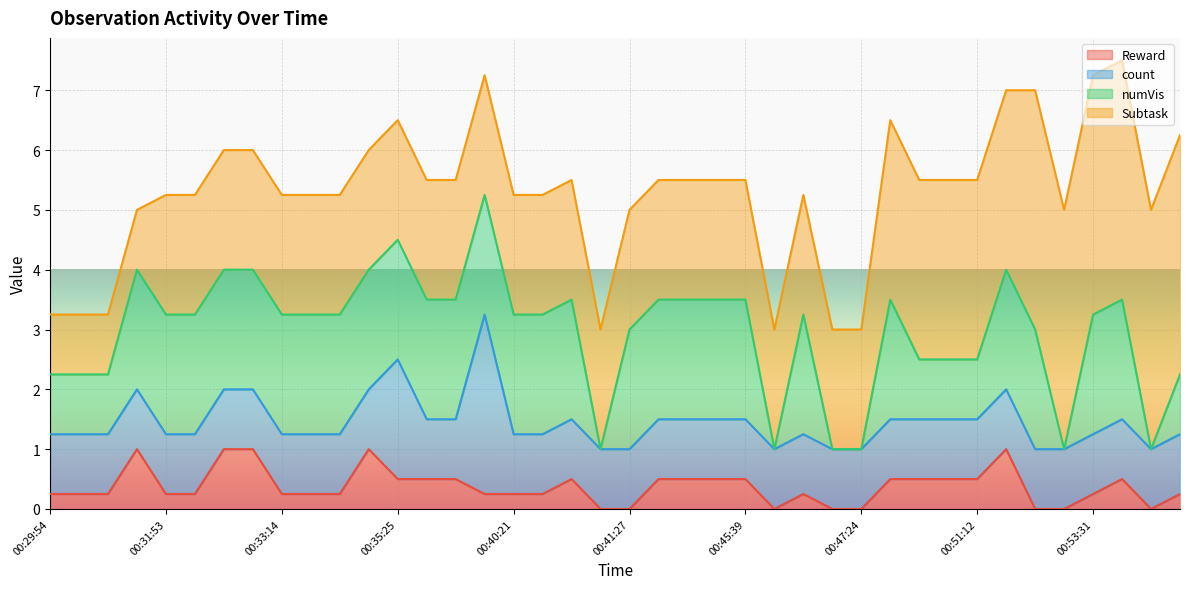

Rank the series by their maximum value, from lowest to highest.

Reward, numVis, count, Subtask